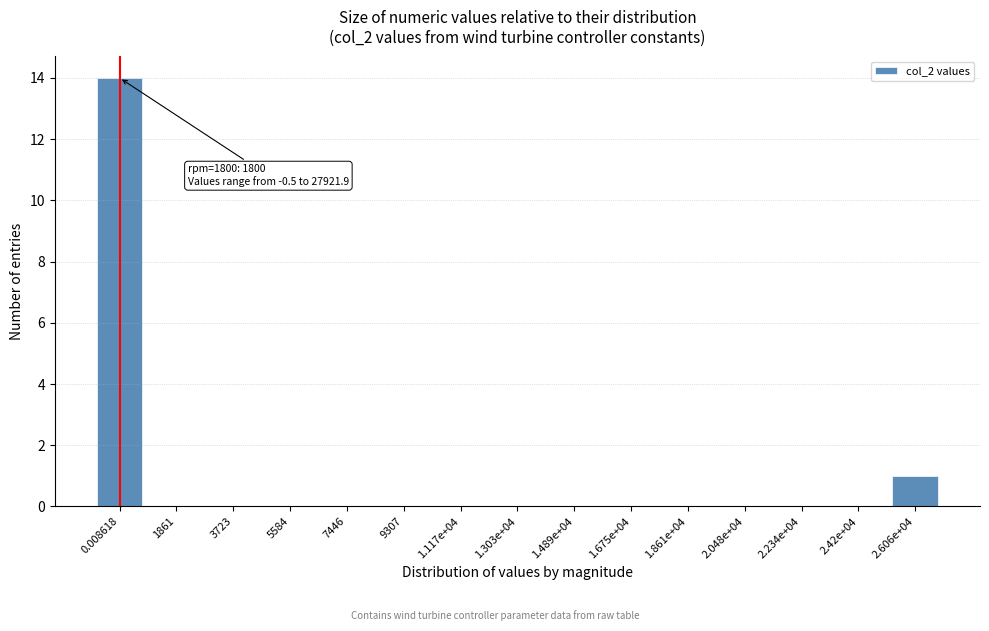

Reading left to right, list all the values displayed in this chart.

0.008618=14	1861=0	3723=0	5584=0	7446=0	9307=0	1.117e+04=0	1.303e+04=0	1.489e+04=0	1.675e+04=0	1.861e+04=0	2.048e+04=0	2.234e+04=0	2.42e+04=0	2.606e+04=1